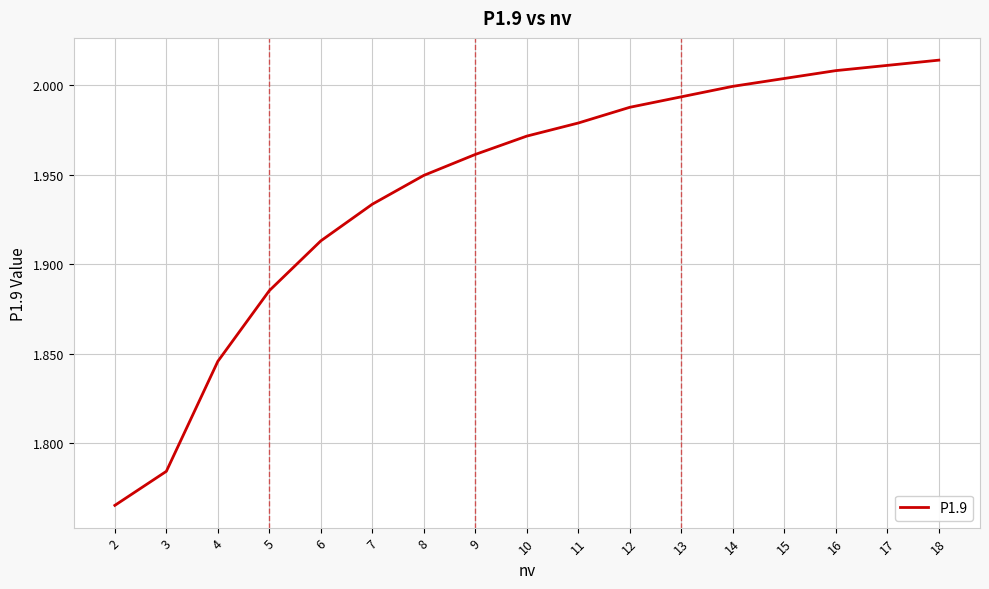

List the labels in order of value, smallest first.

2, 3, 4, 5, 6, 7, 8, 9, 10, 11, 12, 13, 14, 15, 16, 17, 18